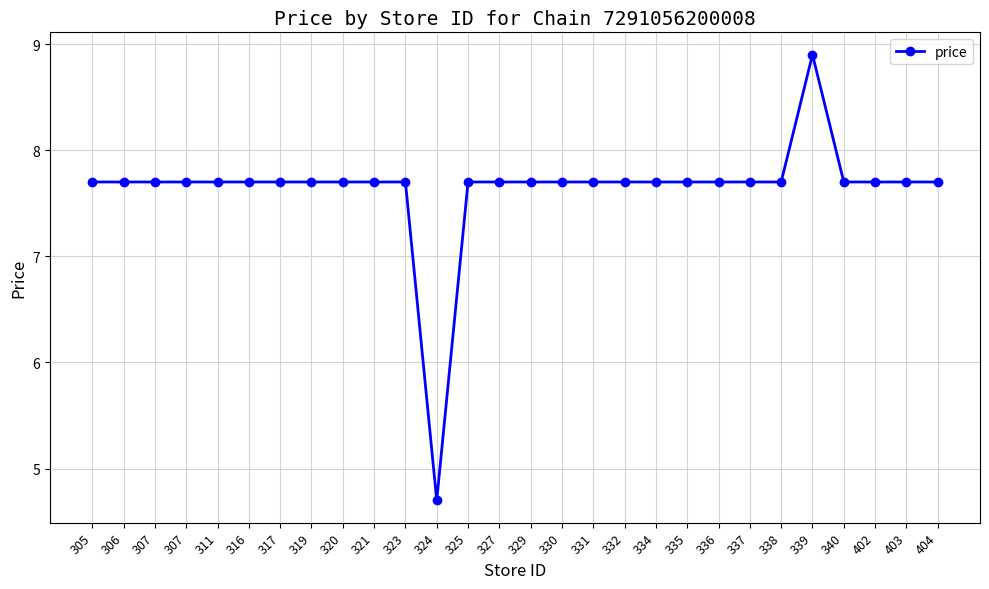

True or false: the data shows 7.7 at 335.

True